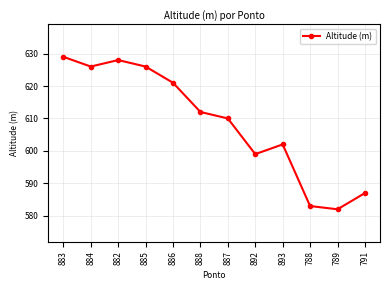

Approximately how many times larger is the value at 789 compared to 893?

1.0